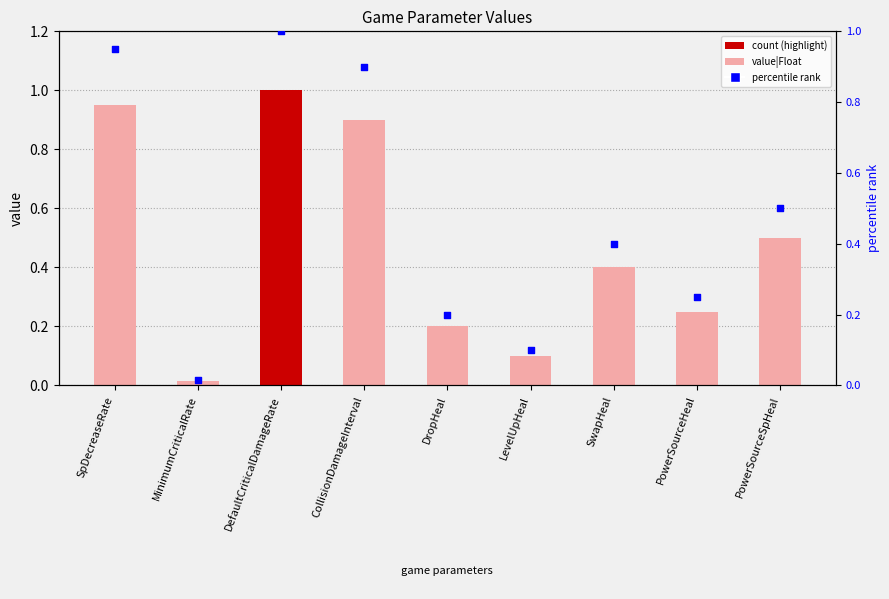

Which series has the largest total across all categories?

value|Float